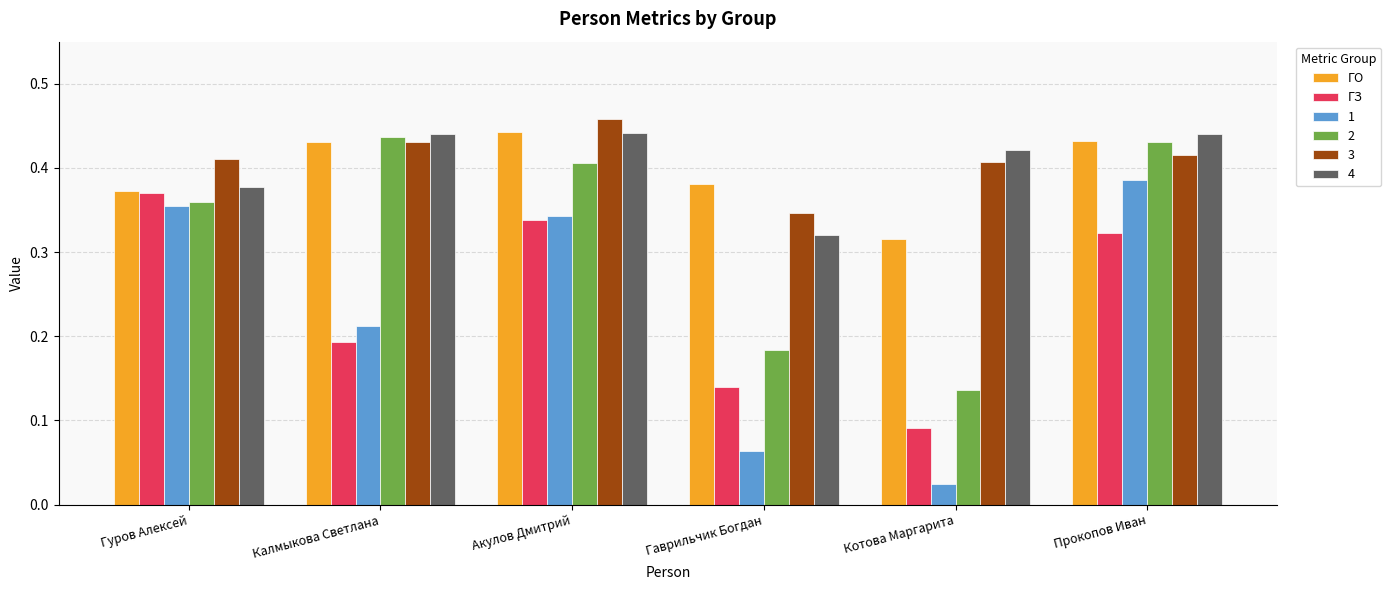

Between Калмыкова Светлана and Акулов Дмитрий, which series saw the biggest shift?

ГЗ